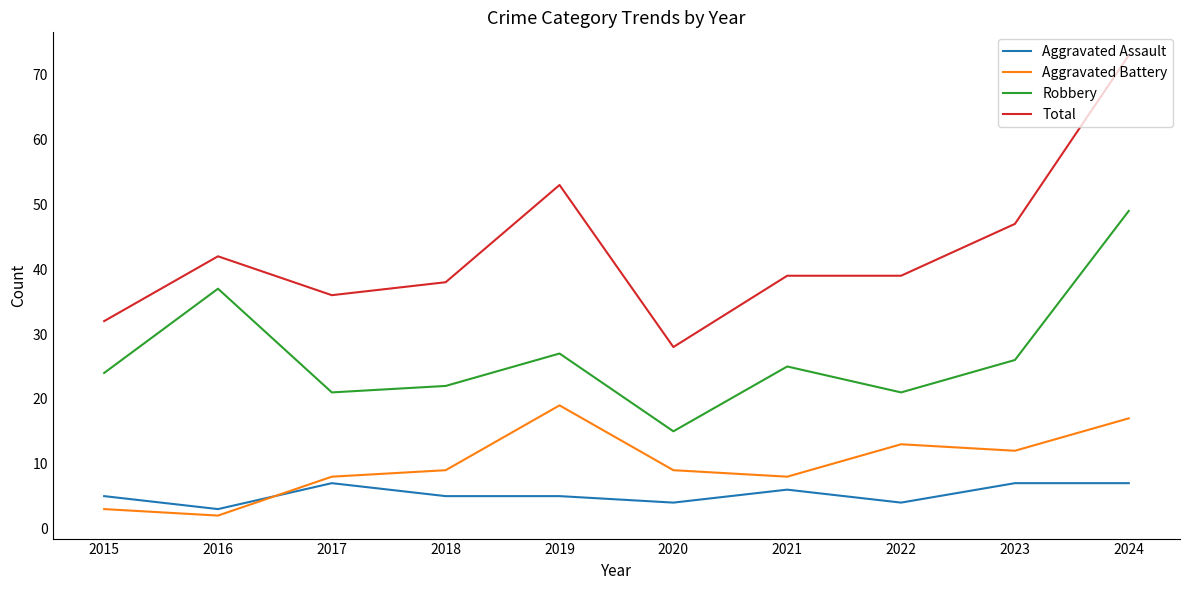

True or false: Total and Aggravated Assault cross at least once.

False